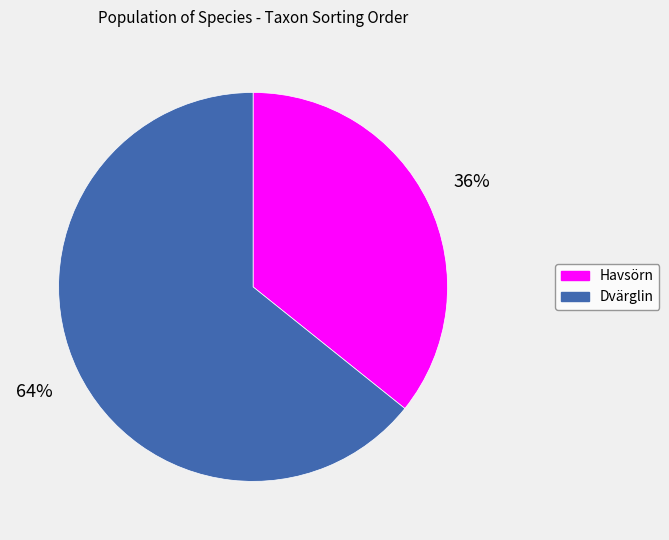

To the nearest percent, what is the average slice percentage?

50%